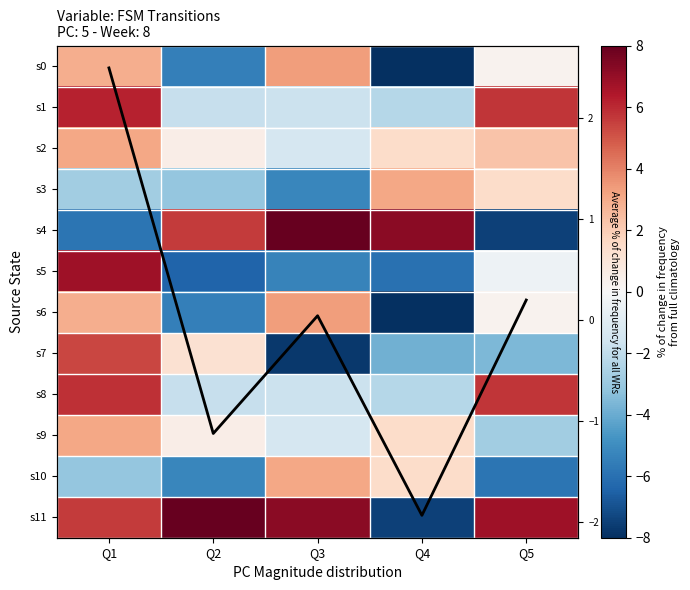

What is the sum of all s1 values?

6.0